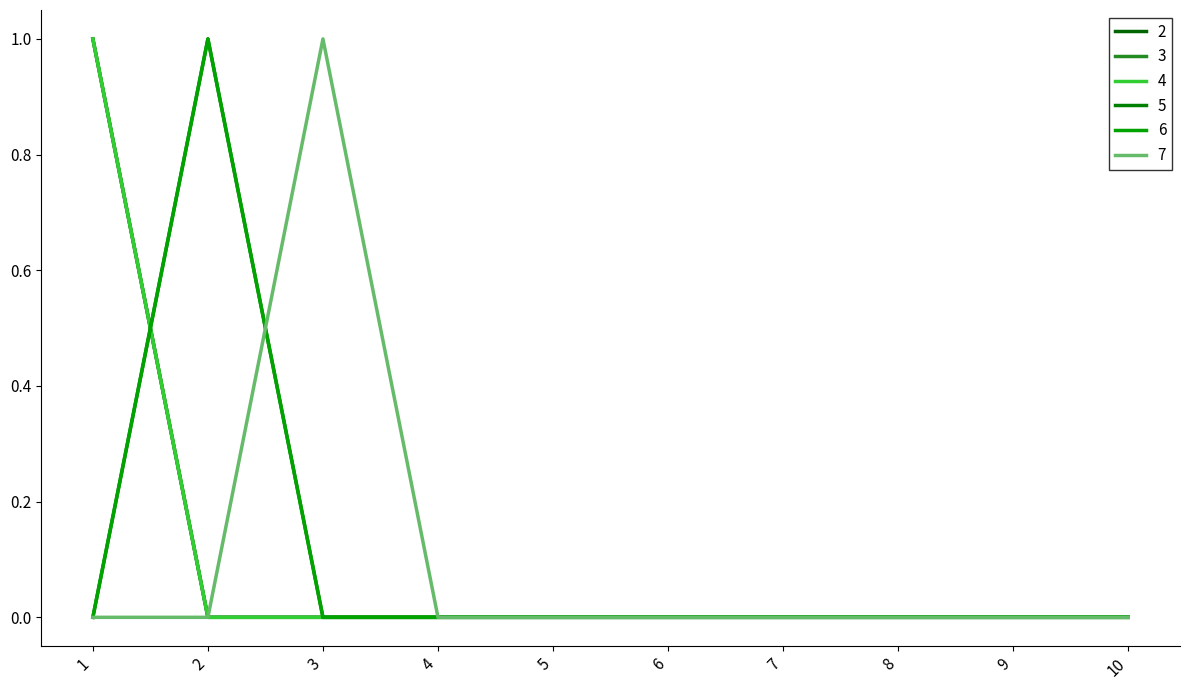

At which category is the sum across all series the highest?

1